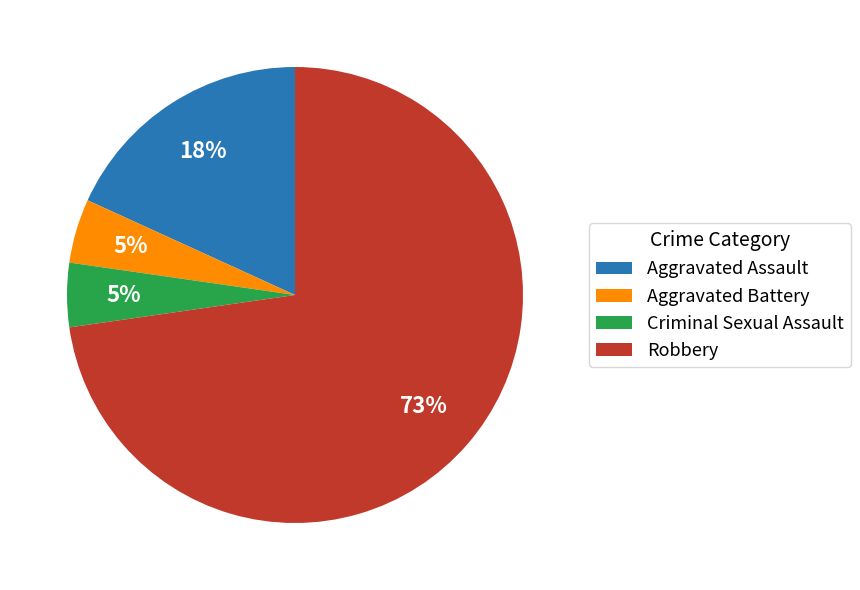

What percentage is the Aggravated Assault slice, to the nearest percent?

18%